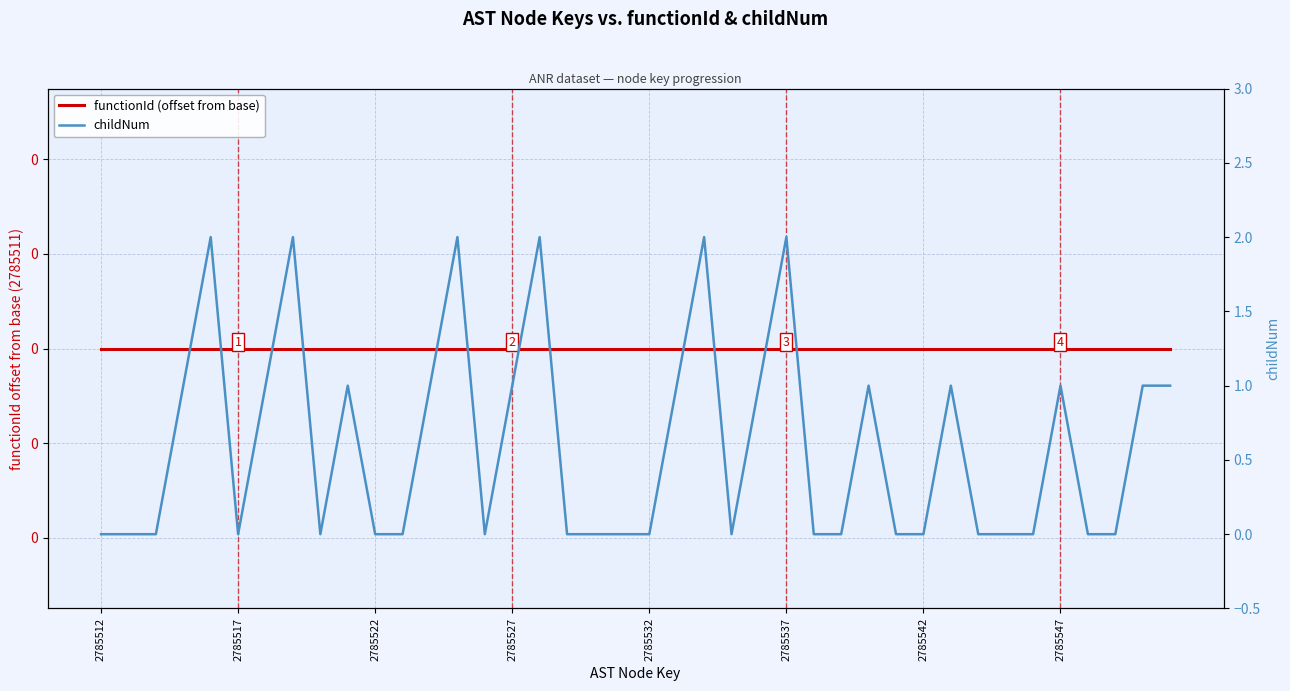

True or false: functionId (offset from base) has a value of 0 at 2785527.

True